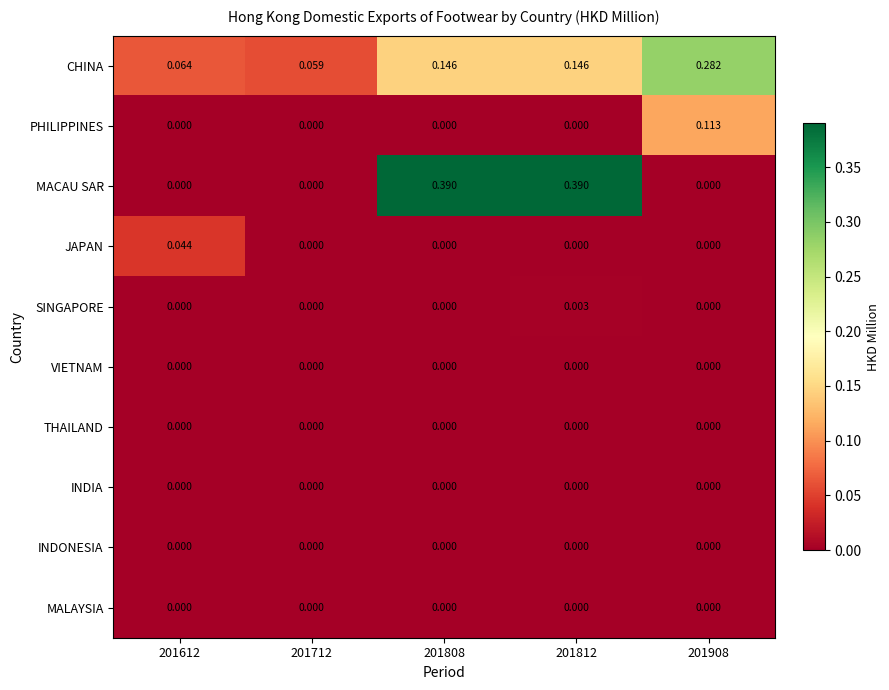

Is the value of INDIA at 201808 greater than the value of CHINA at 201808?

No